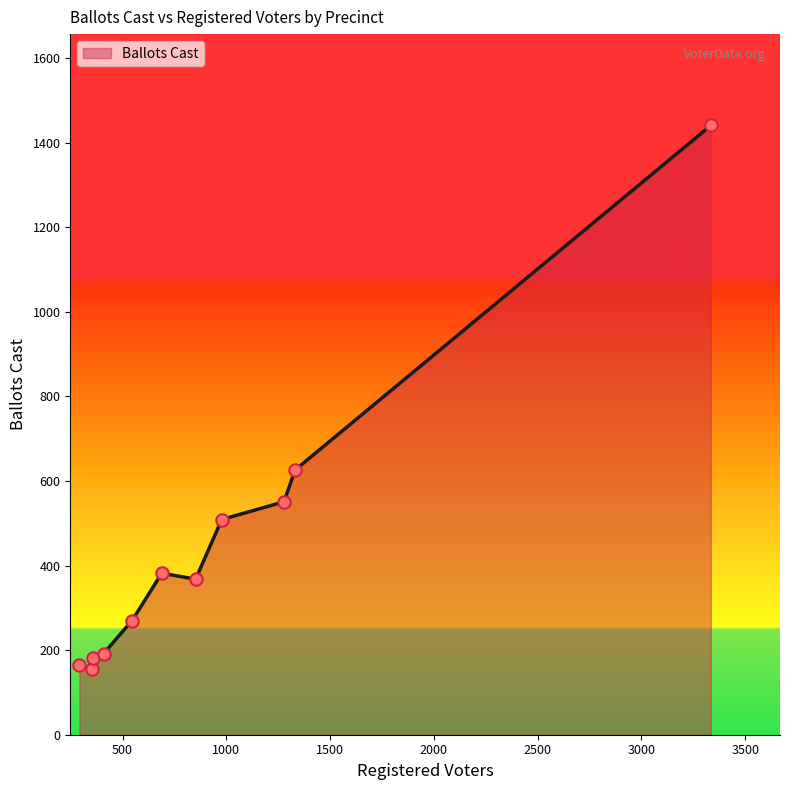

What is the minimum value shown in the chart?

156